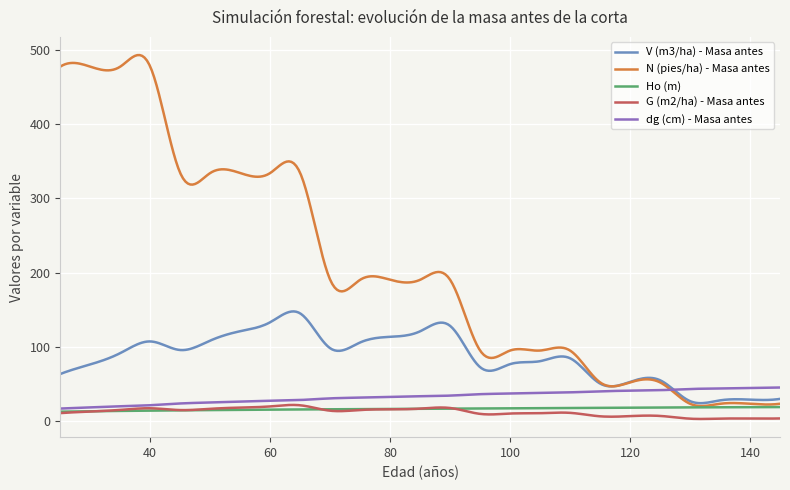

What is the difference between the maximum and minimum values in the G (m2/ha) - Masa antes series?

18.9